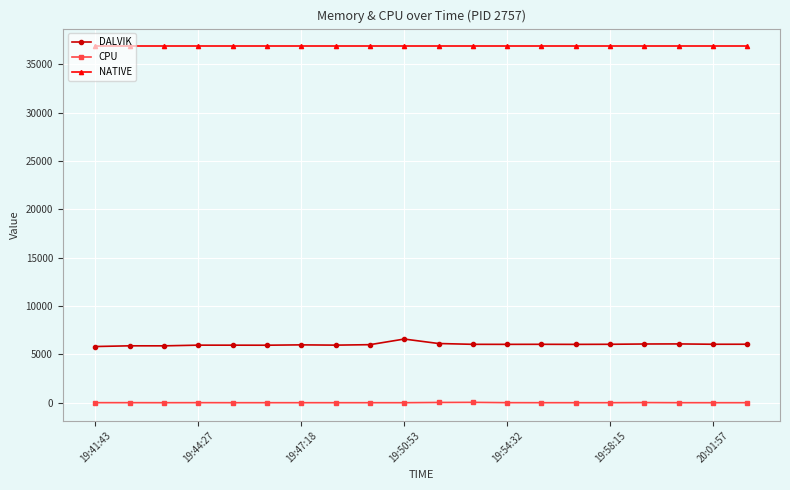

What is the sum of all NATIVE values?

737280.0